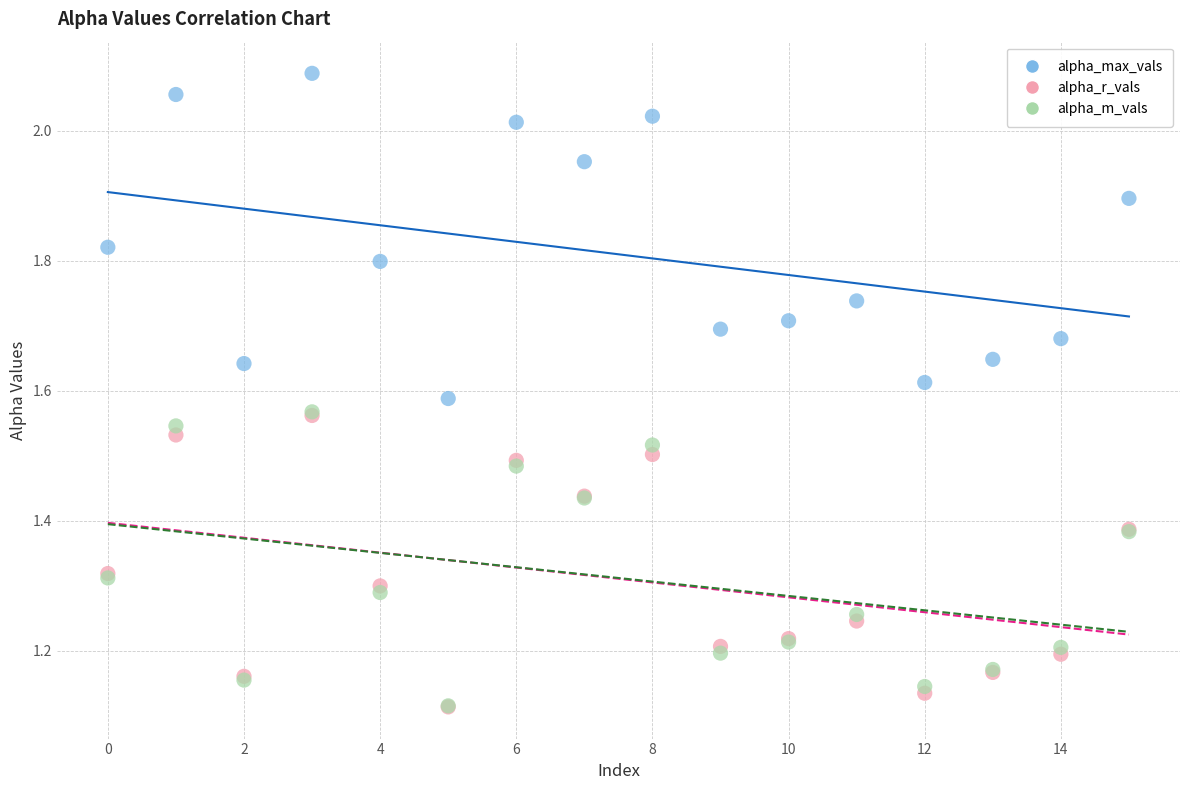

What are all the series names shown in the legend?

alpha_max_vals, alpha_r_vals, alpha_m_vals